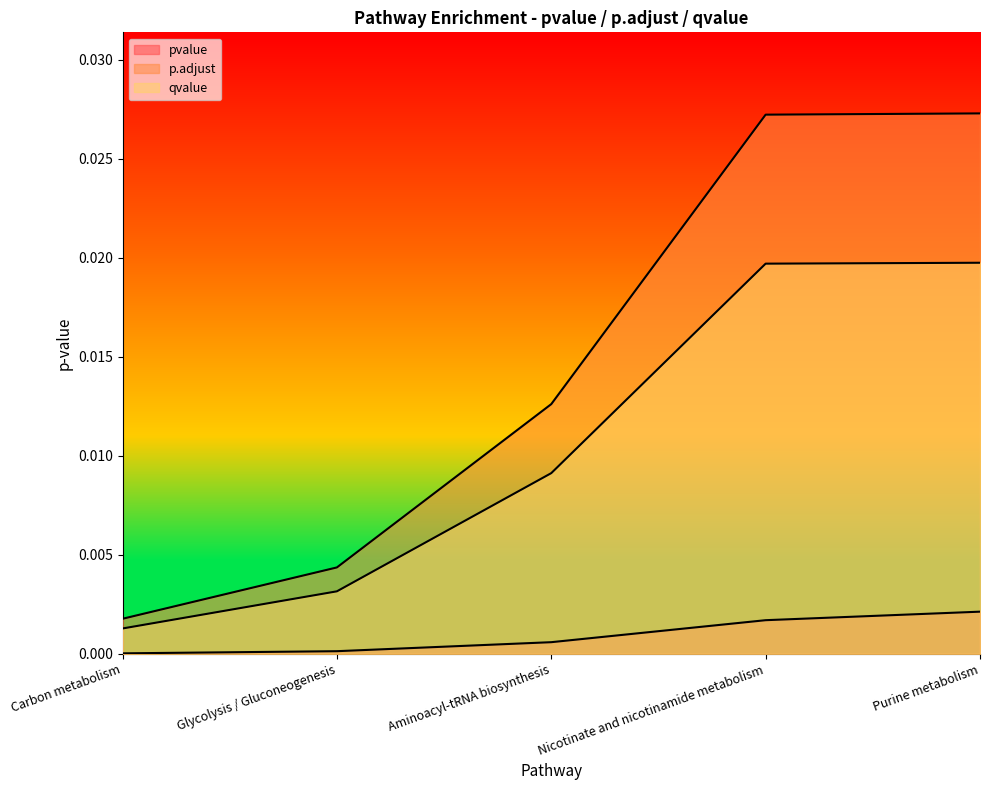

Is it true that pvalue equals 0.0 at Purine metabolism?

False